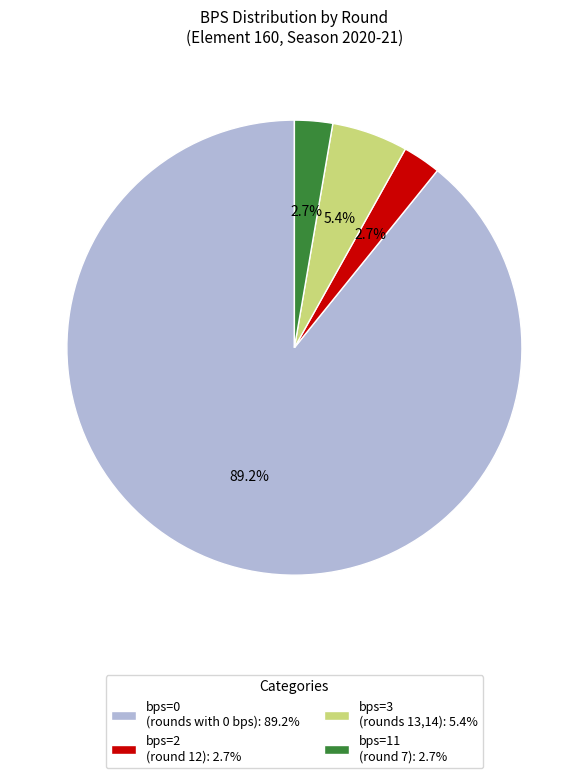

Is the sum of bps=2 (round 12): 2.7% and bps=0 (rounds with 0 bps): 89.2% greater than half?

Yes